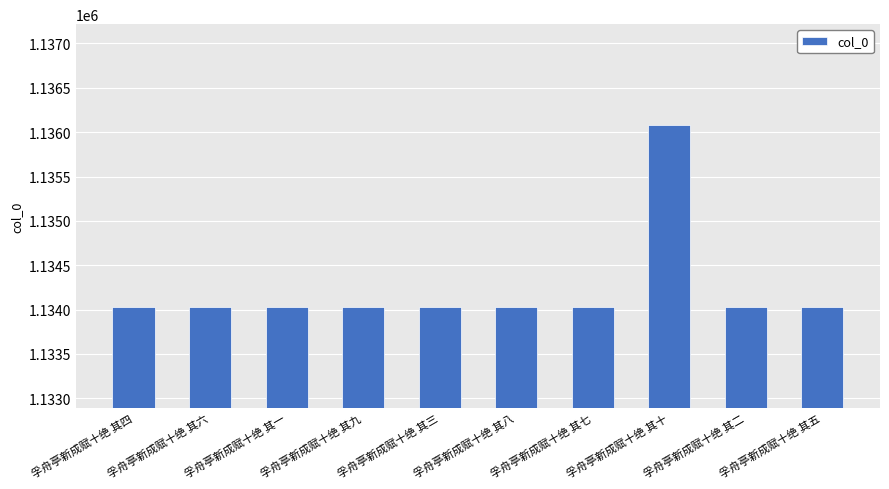

What is the value of the 10th bar from the left?

1134031